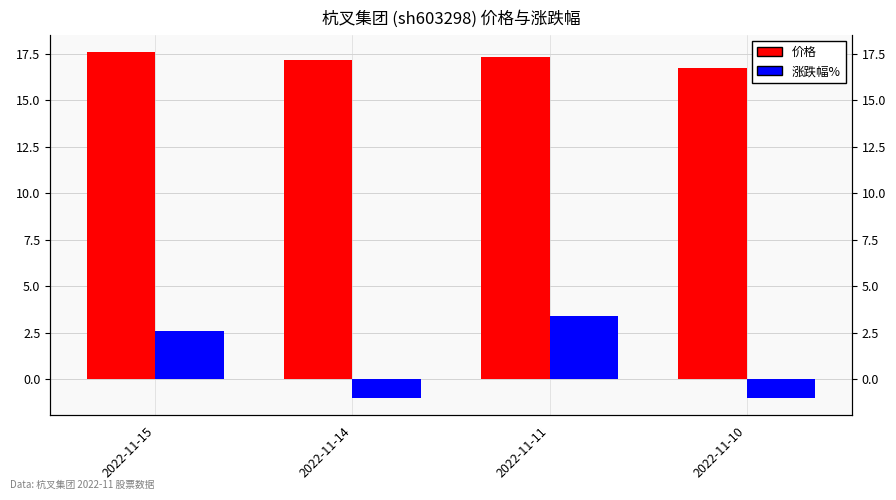

How many values in the 涨跌幅% series are below 2?

2